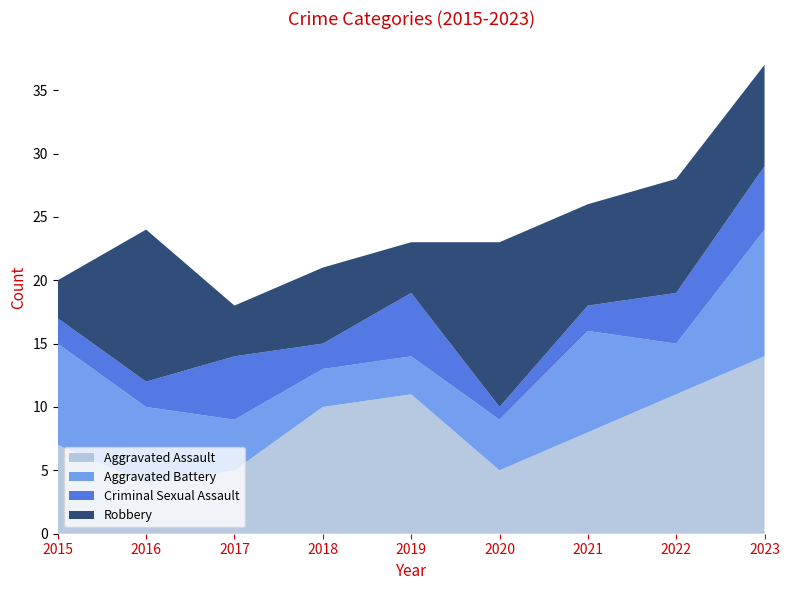

Reading left to right, list all the values displayed in this chart.

Aggravated Assault: 7	4	5	10	11	5	8	11	14
Aggravated Battery: 8	6	4	3	3	4	8	4	10
Criminal Sexual Assault: 2	2	5	2	5	1	2	4	5
Robbery: 3	12	4	6	4	13	8	9	8